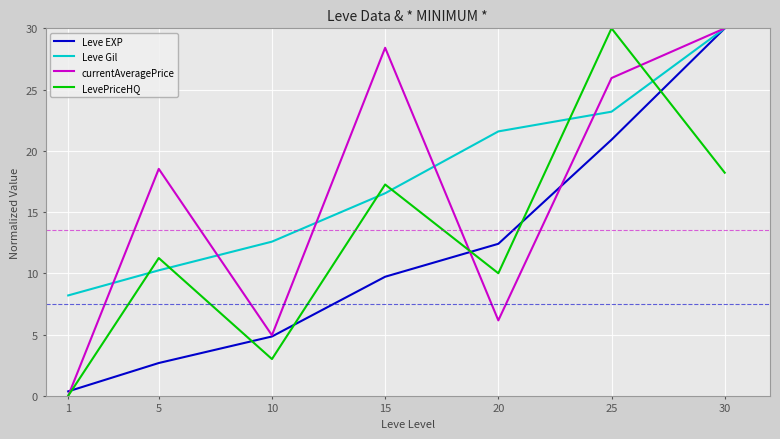

Rank the categories by currentAveragePrice value from highest to lowest.

30, 15, 25, 5, 20, 10, 1